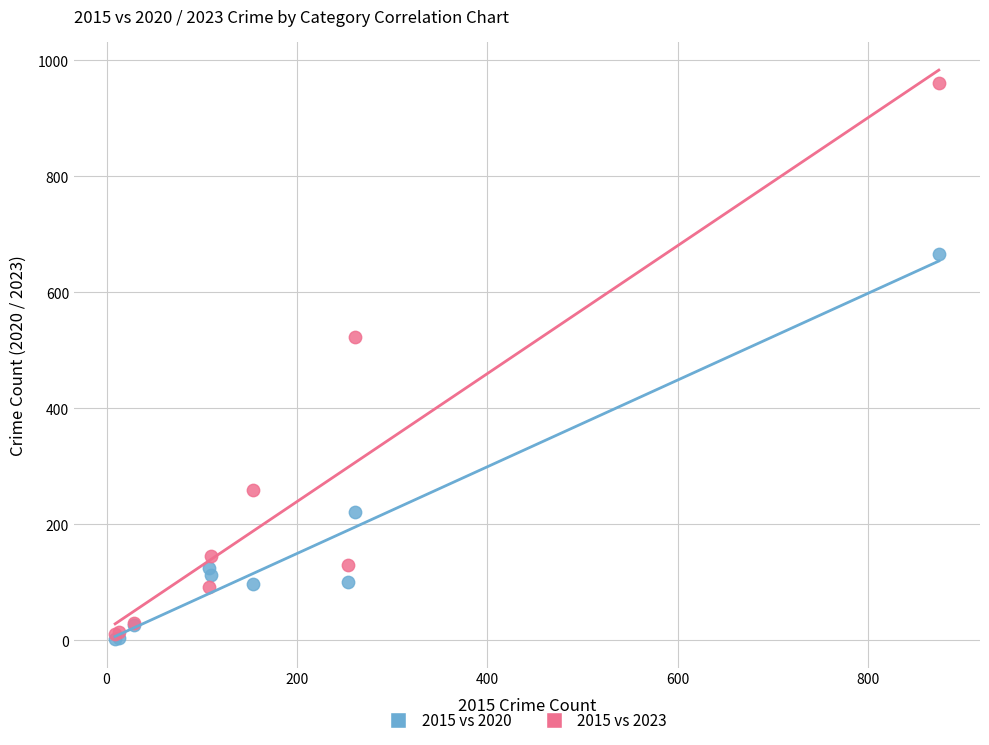

Across all series, what Y value is closest to 481?

523